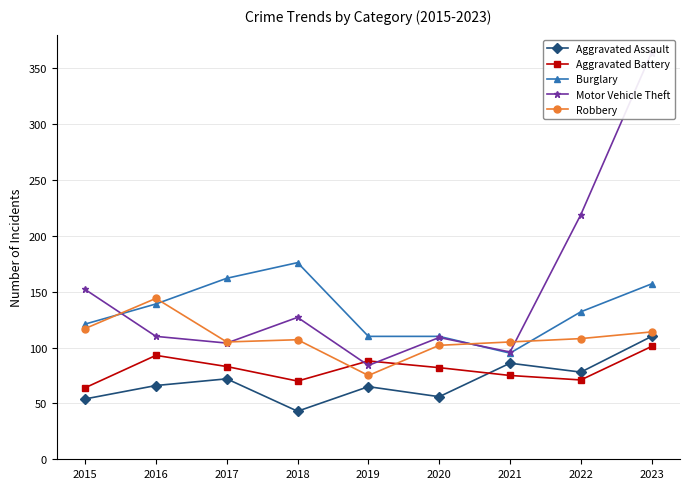

What is the difference between the maximum and minimum values in the Motor Vehicle Theft series?

280